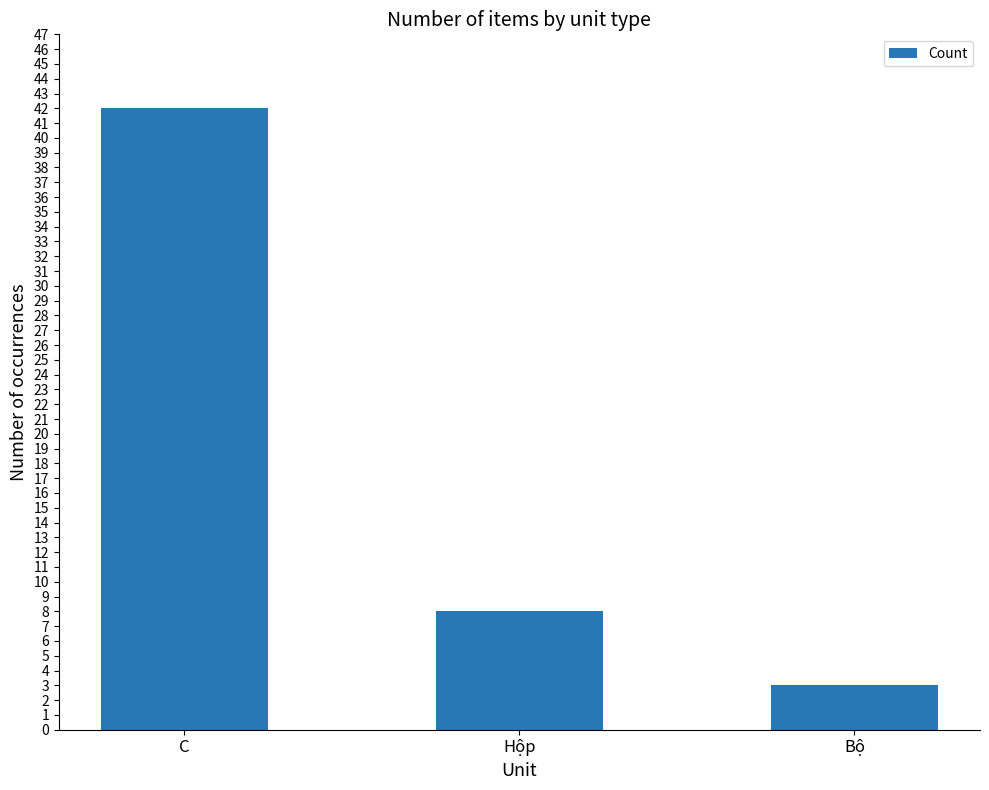

What is the change in value from C to Hộp?

-34